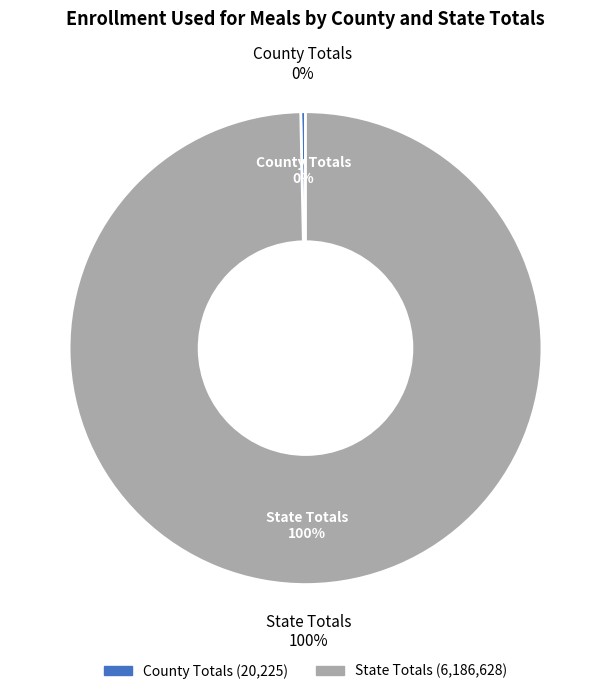

Is County Totals the majority of the pie?

No